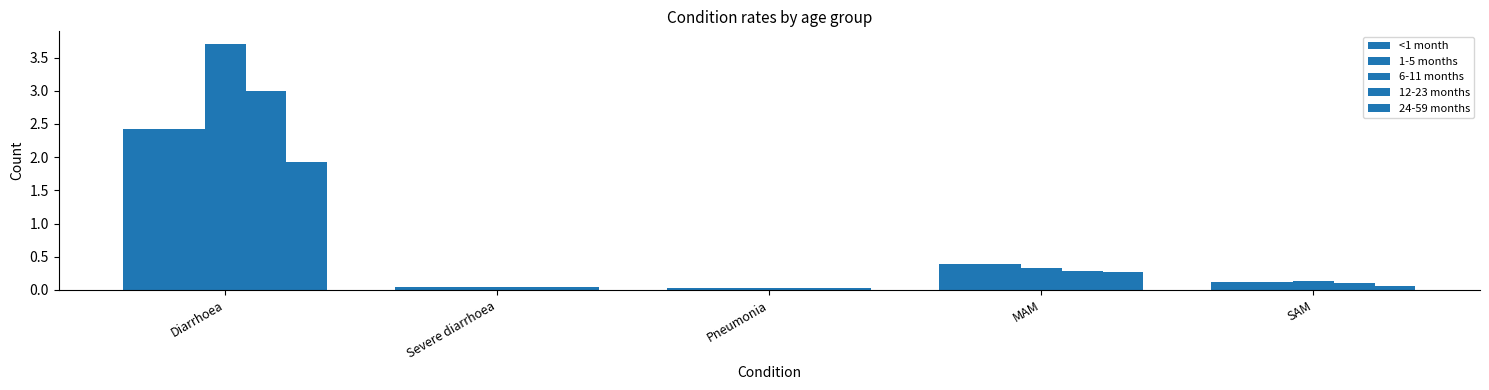

Reading left to right, what are all the values shown in this chart?

<1 month: 2.4	0.1	0.0	0.4	0.1
1-5 months: 2.4	0.1	0.0	0.4	0.1
6-11 months: 3.7	0.1	0.0	0.3	0.1
12-23 months: 3.0	0.1	0.0	0.3	0.1
24-59 months: 1.9	0.1	0.0	0.3	0.1